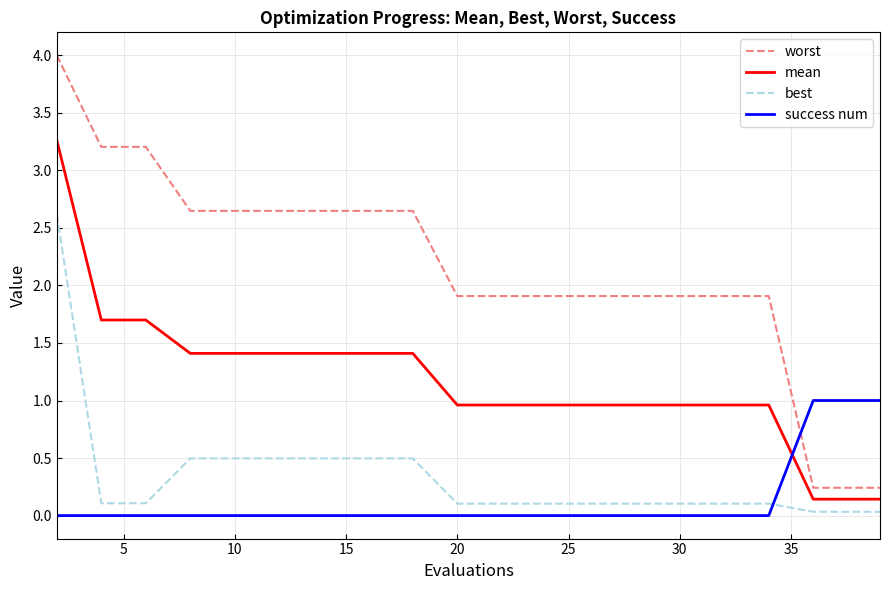

Which series has the widest spread of values?

worst